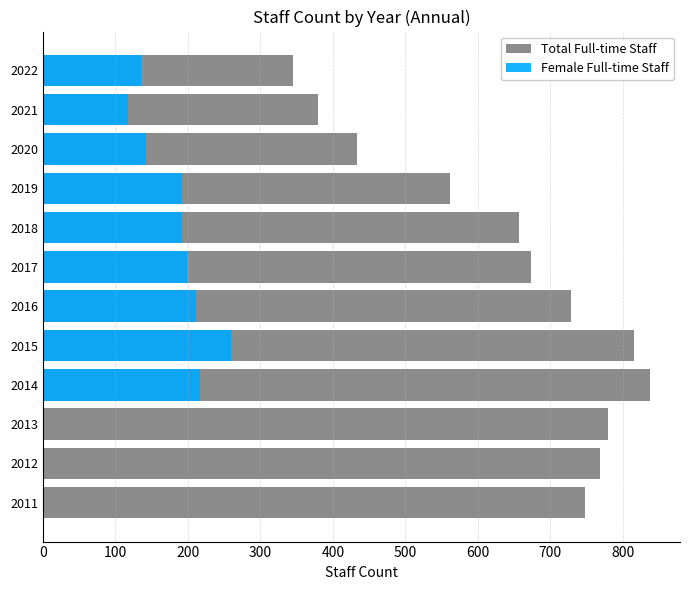

How many groups of bars are there?

12